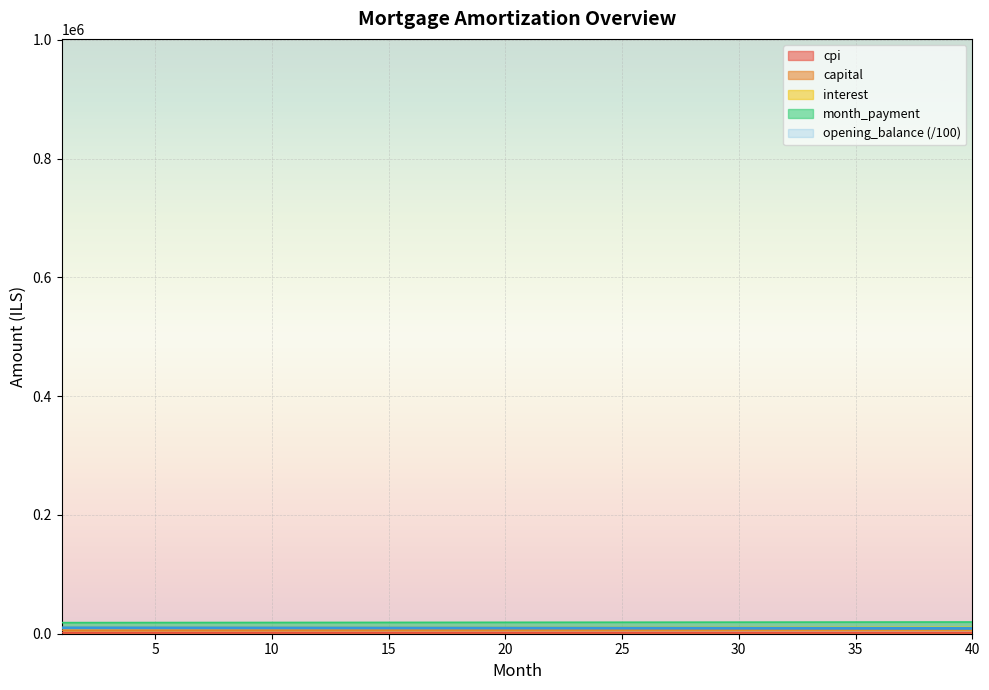

Read the cpi value at 16.

10429.9